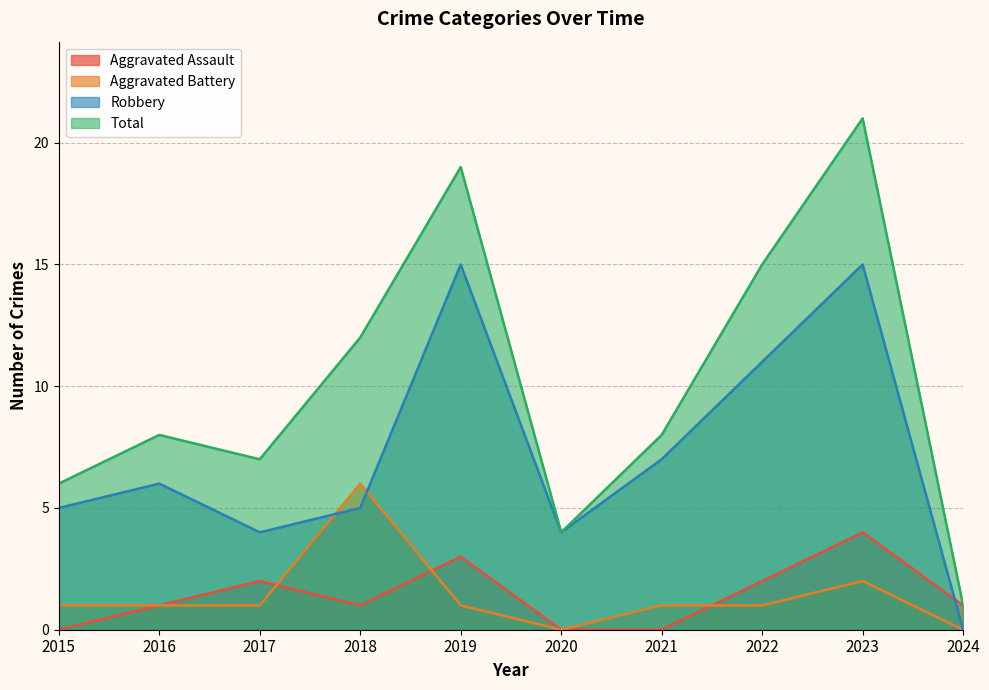

What is the average value of the Robbery series?

7